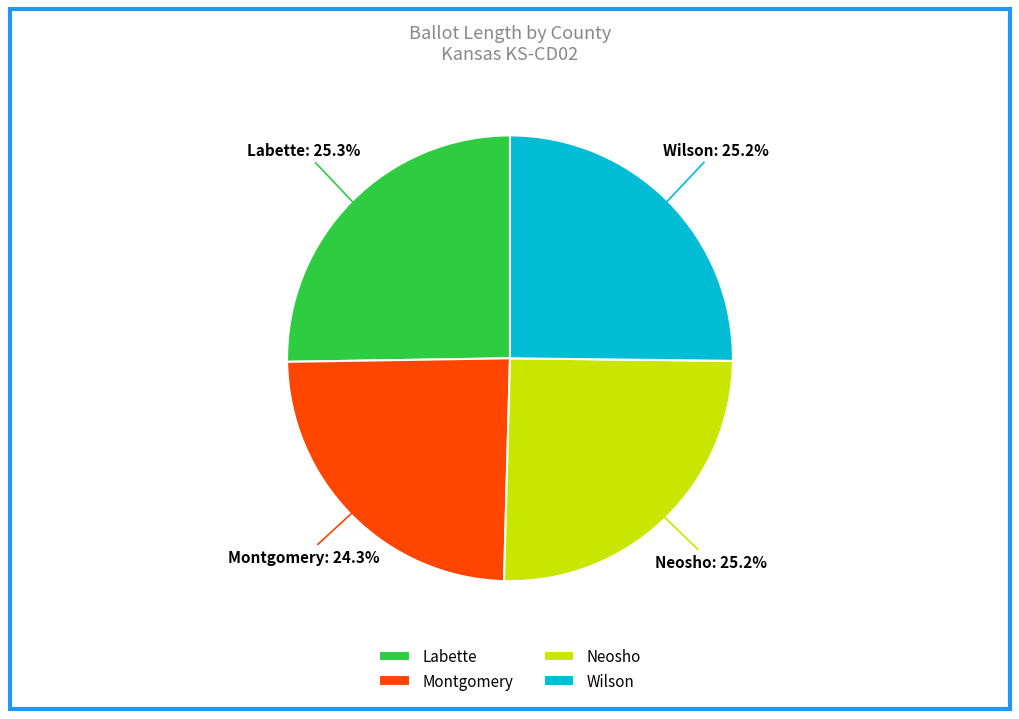

Does Montgomery account for over 50% of the chart?

No